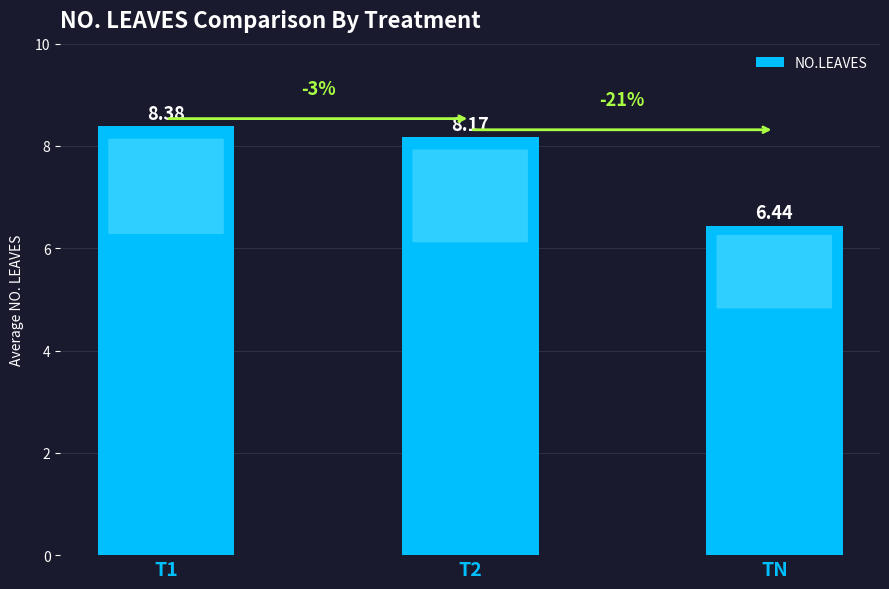

What position from the left is TN?

3